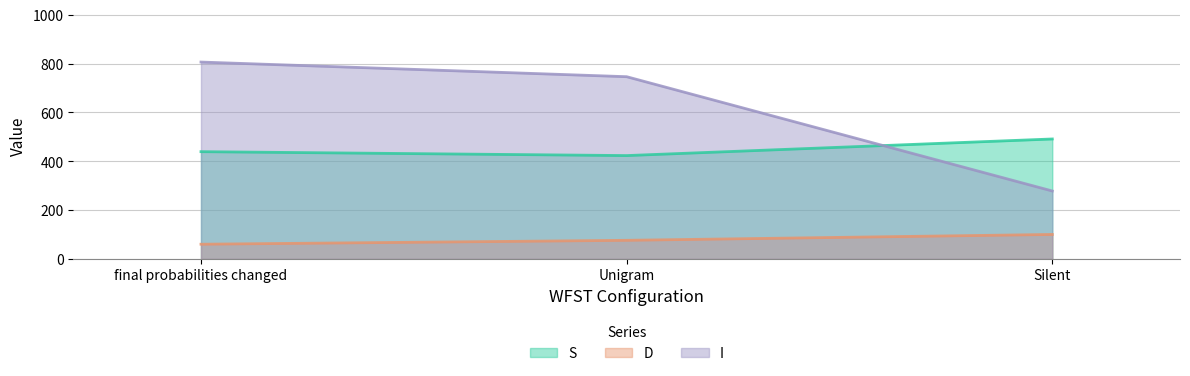

What is the sum of the I values at Unigram and final probabilities changed?

1552